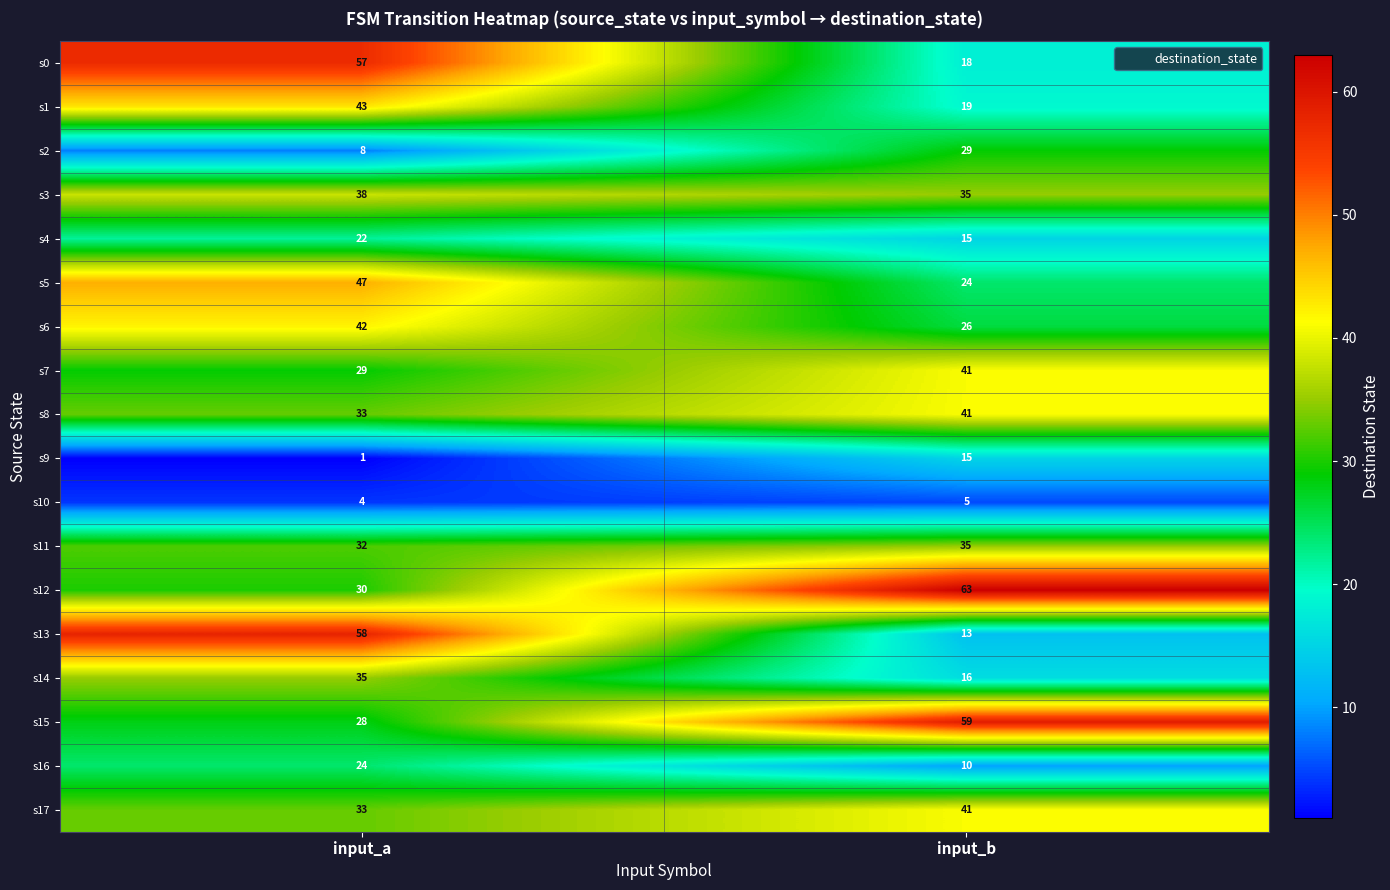

At how many categories does at least one series exceed 49?

2